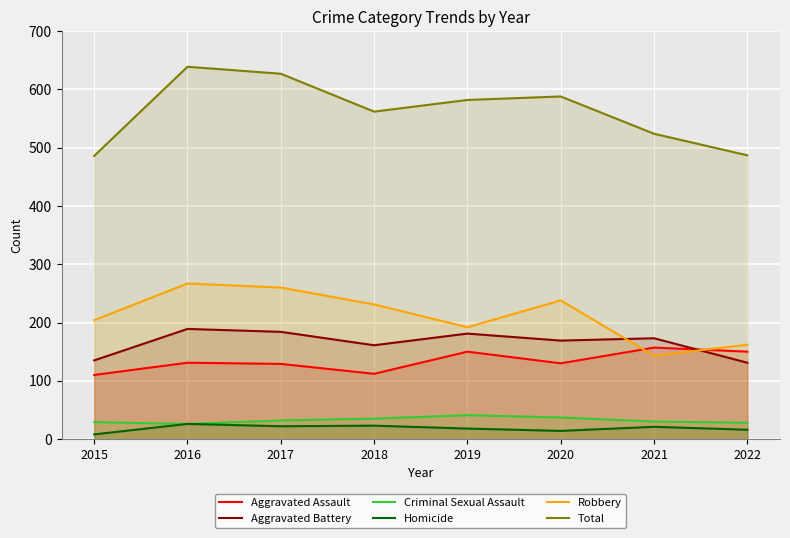

Which series has the largest total across all categories?

Total